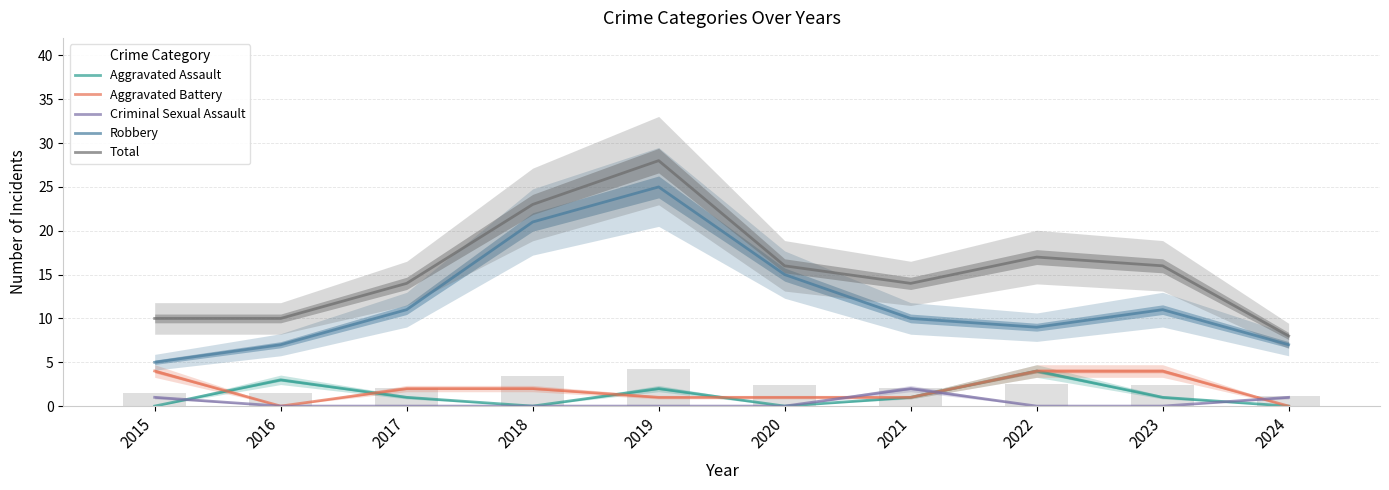

What is the difference between the maximum and second lowest values in the Aggravated Assault series?

4